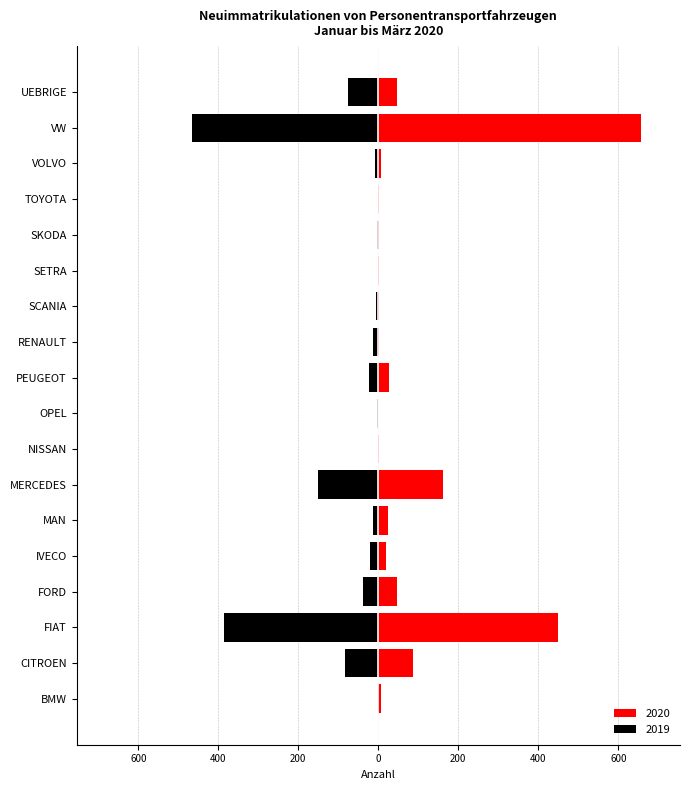

Reading left to right, transcribe all the data shown in this chart.

2020: BMW=7	CITROEN=88	FIAT=450	FORD=46	IVECO=19	MAN=25	MERCEDES=162	NISSAN=2	OPEL=0	PEUGEOT=26	RENAULT=3	SCANIA=2	SETRA=2	SKODA=1	TOYOTA=1	VOLVO=6	VW=656	UEBRIGE=46
2019: BMW=0	CITROEN=-83	FIAT=-387	FORD=-39	IVECO=-22	MAN=-14	MERCEDES=-150	NISSAN=0	OPEL=-3	PEUGEOT=-23	RENAULT=-13	SCANIA=-5	SETRA=-1	SKODA=-3	TOYOTA=0	VOLVO=-8	VW=-465	UEBRIGE=-77